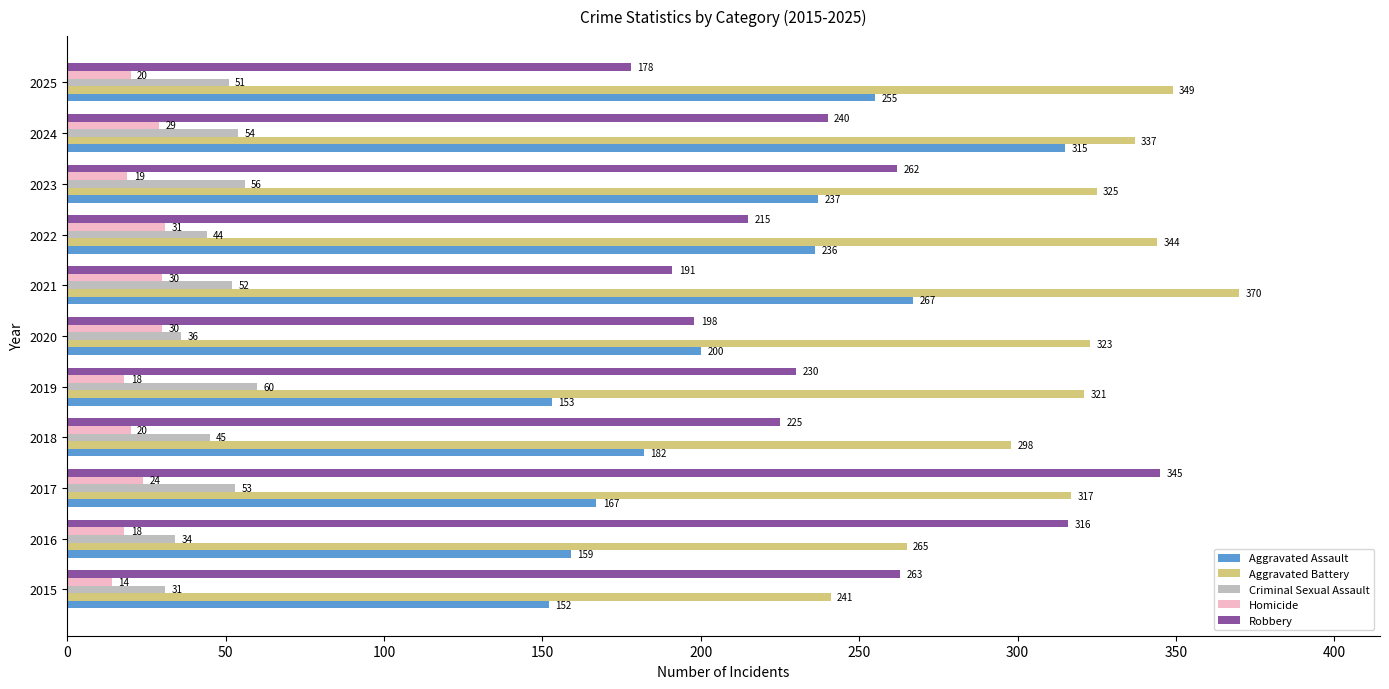

At which category is the sum across all series the highest?

2024